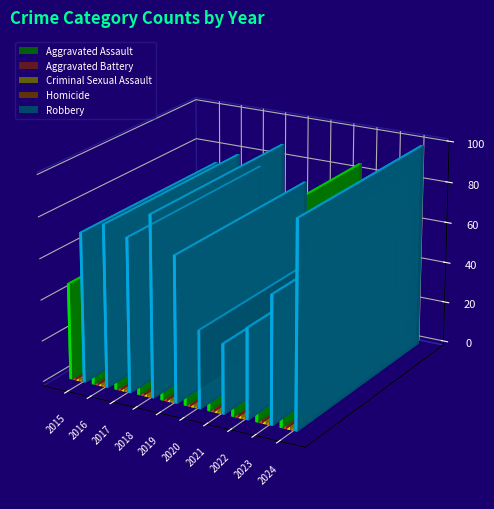

Count the number of data series in this chart.

5